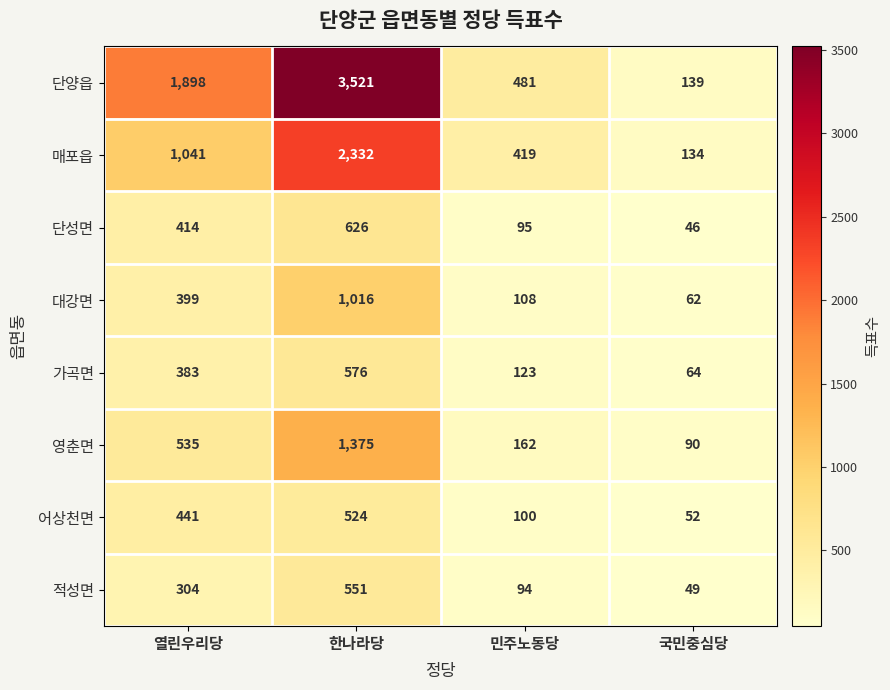

How many series are shown in this chart?

8